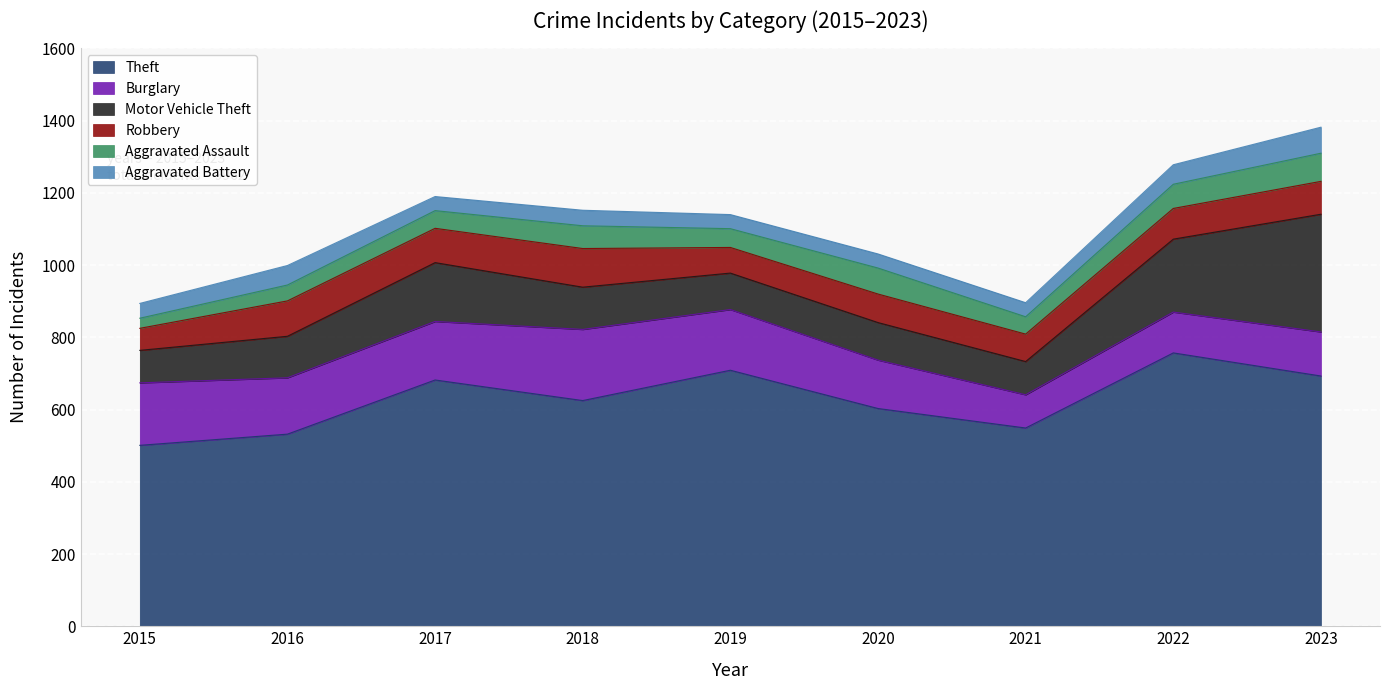

What is the difference between the Burglary values at 2023 and 2018?

75